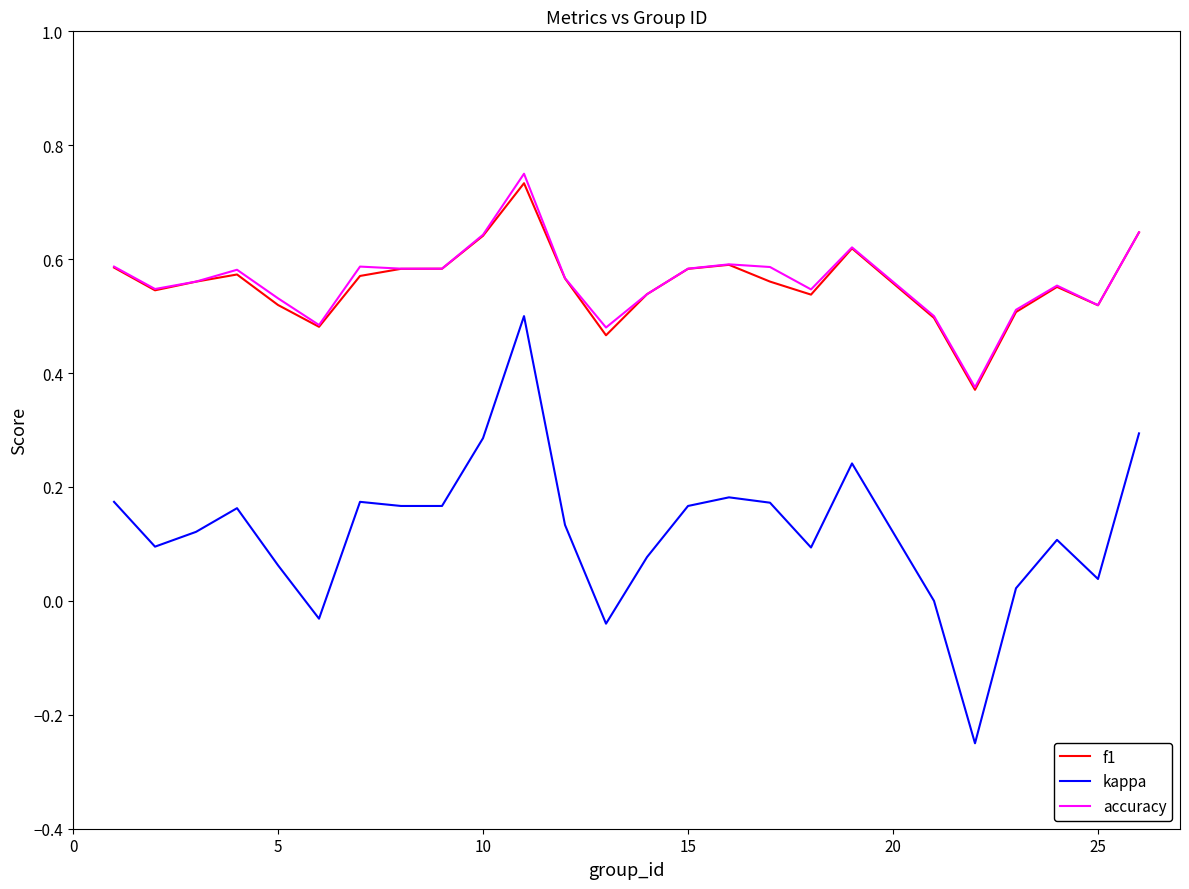

True or false: kappa and accuracy cross at least once.

False